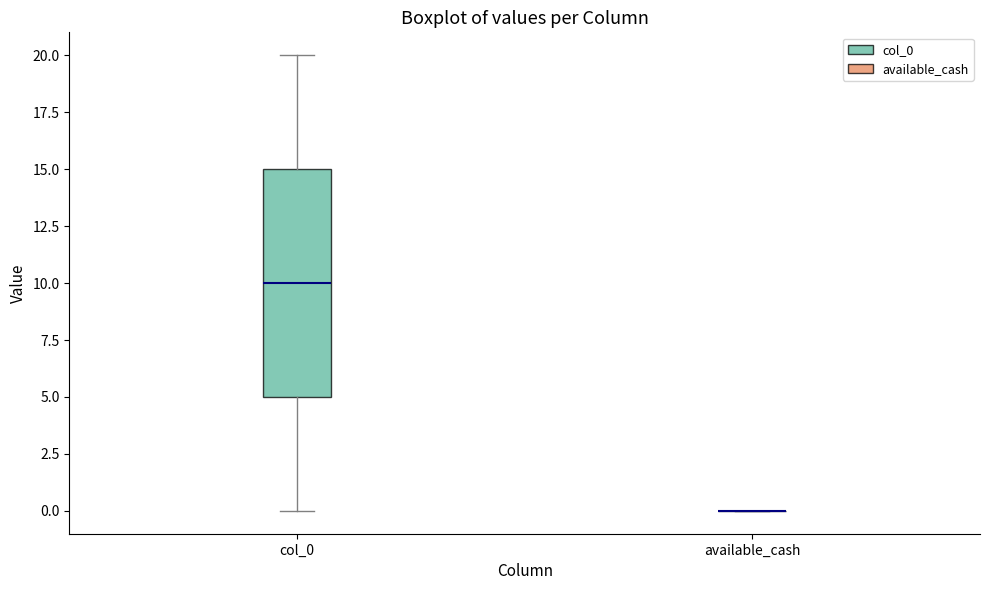

Comparing the boxes themselves (not the whiskers), which one is the tallest?

col_0